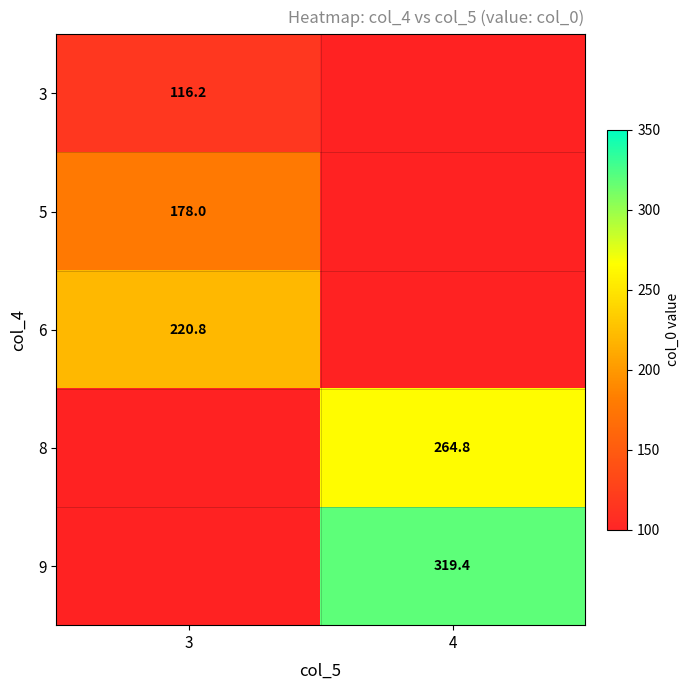

How many categories are shown in the chart?

2